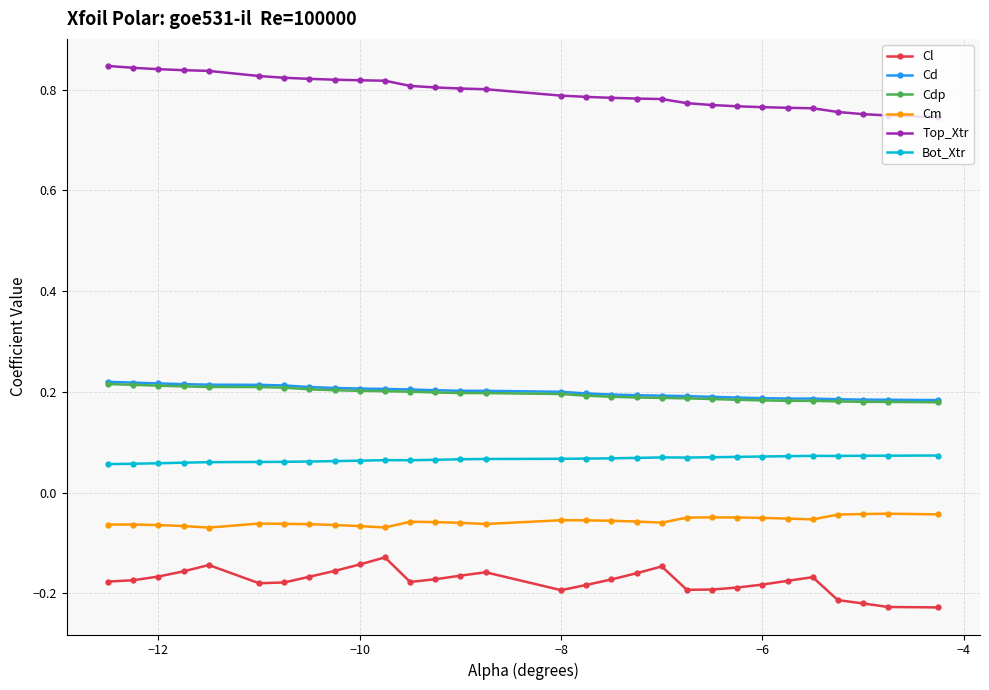

Count the Cd values in the range 0 to 1.

30